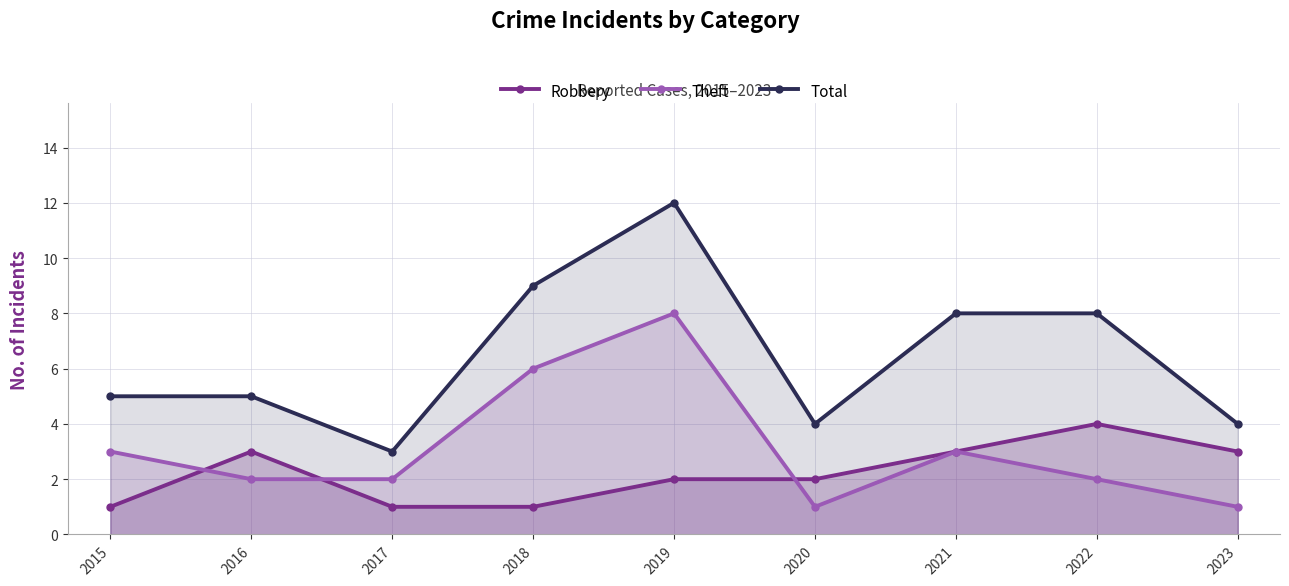

What is the difference between the second highest and minimum values in the Theft series?

5